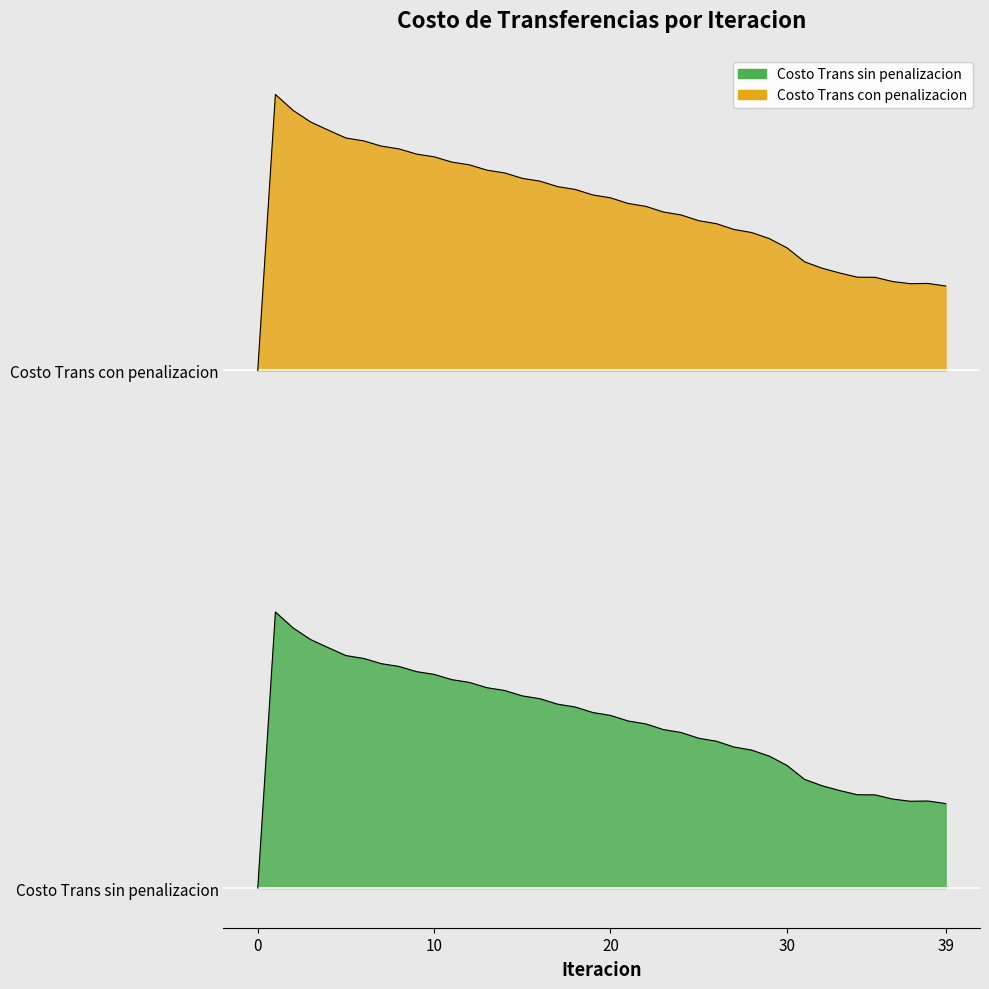

Reading left to right, list all the values displayed in this chart.

Costo Trans sin penalizacion: 1000.0	1800.0	1753.9	1720.1	1696.6	1673.7	1665.5	1650.4	1642.4	1627.2	1619.3	1604.0	1596.0	1580.6	1572.5	1556.9	1548.7	1532.9	1524.7	1508.7	1500.4	1484.1	1475.7	1459.3	1450.8	1434.2	1425.6	1408.7	1399.8	1382.4	1355.6	1315.0	1296.3	1282.5	1270.4	1270.1	1257.8	1251.6	1252.2	1244.9
Costo Trans con penalizacion: 2500.0	3300.0	3253.9	3220.1	3196.6	3173.7	3165.5	3150.4	3142.4	3127.2	3119.3	3104.0	3096.0	3080.6	3072.5	3056.9	3048.7	3032.9	3024.7	3008.7	3000.4	2984.1	2975.7	2959.3	2950.8	2934.2	2925.6	2908.7	2899.8	2882.4	2855.6	2815.0	2796.3	2782.5	2770.4	2770.1	2757.8	2751.6	2752.2	2744.9